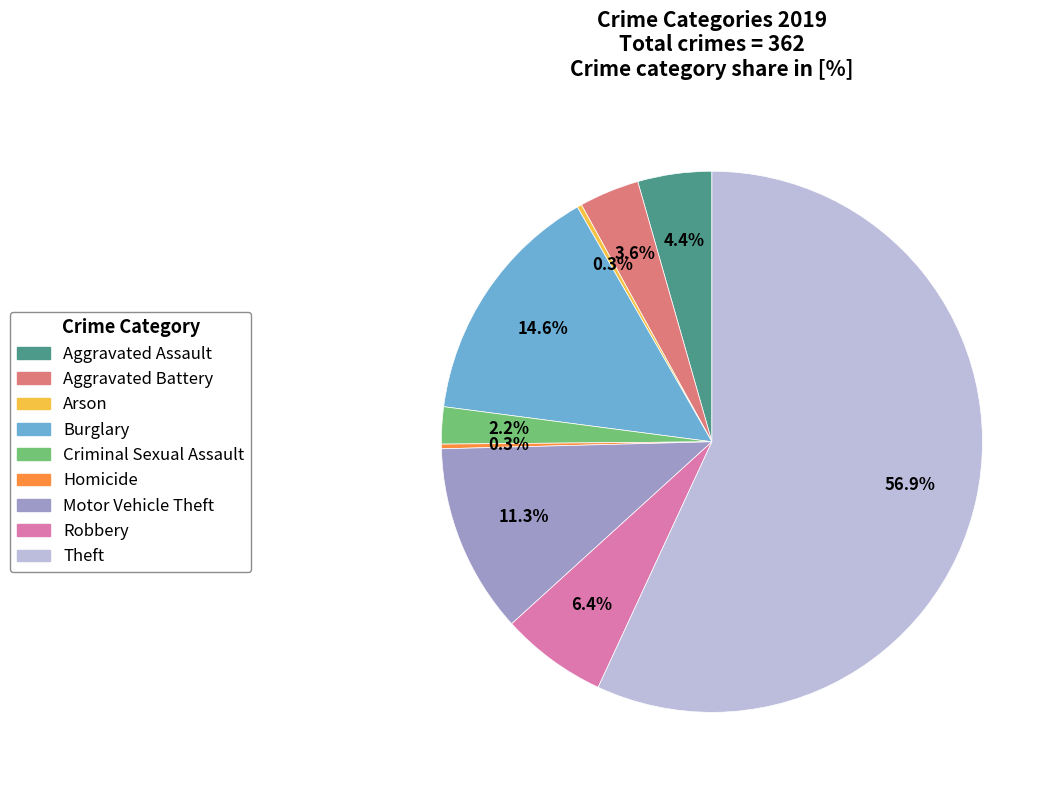

What is the majority slice?

Theft